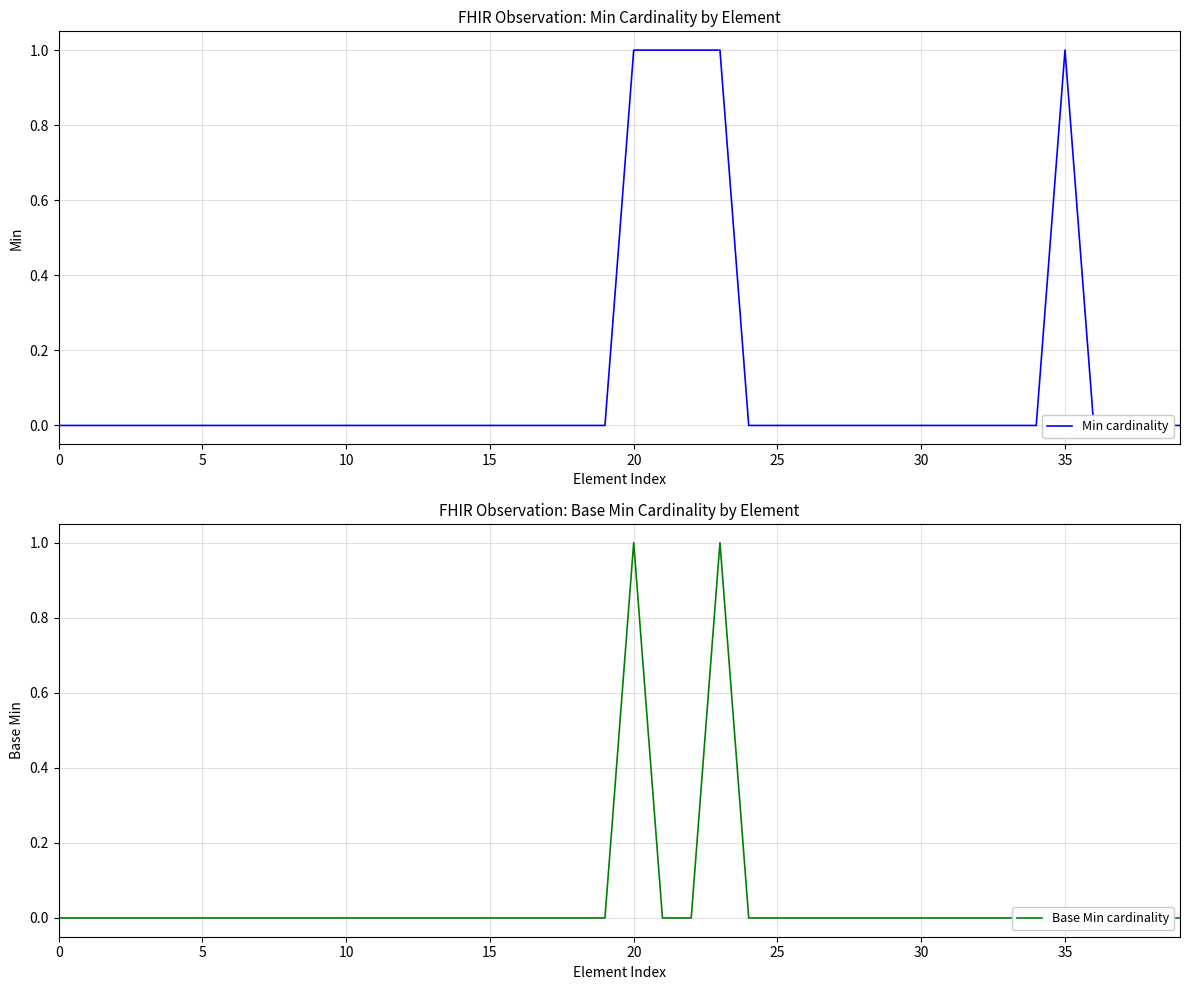

Reading right to left, extract all data points from this chart.

Min cardinality: 0	0	0	0	1	0	0	0	0	0	0	0	0	0	0	0	1	1	1	1	0	0	0	0	0	0	0	0	0	0	0	0	0	0	0	0	0	0	0	0
Base Min cardinality: 0	0	0	0	0	0	0	0	0	0	0	0	0	0	0	0	1	0	0	1	0	0	0	0	0	0	0	0	0	0	0	0	0	0	0	0	0	0	0	0